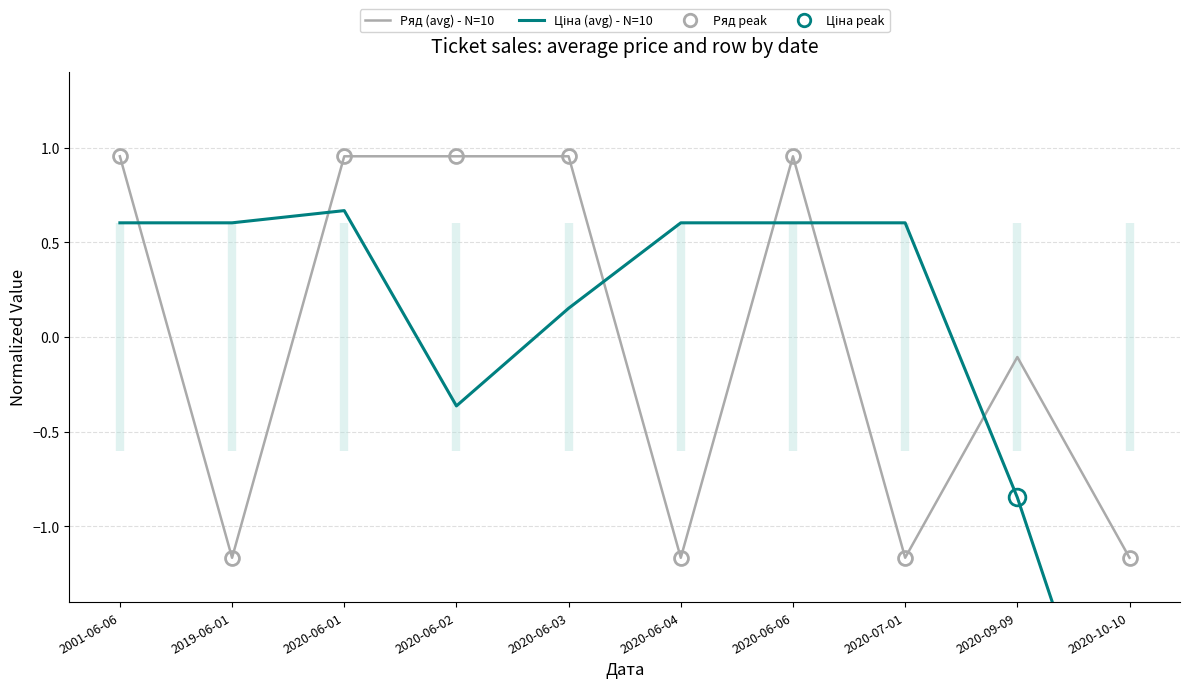

What position from the right is 2019-06-01?

9